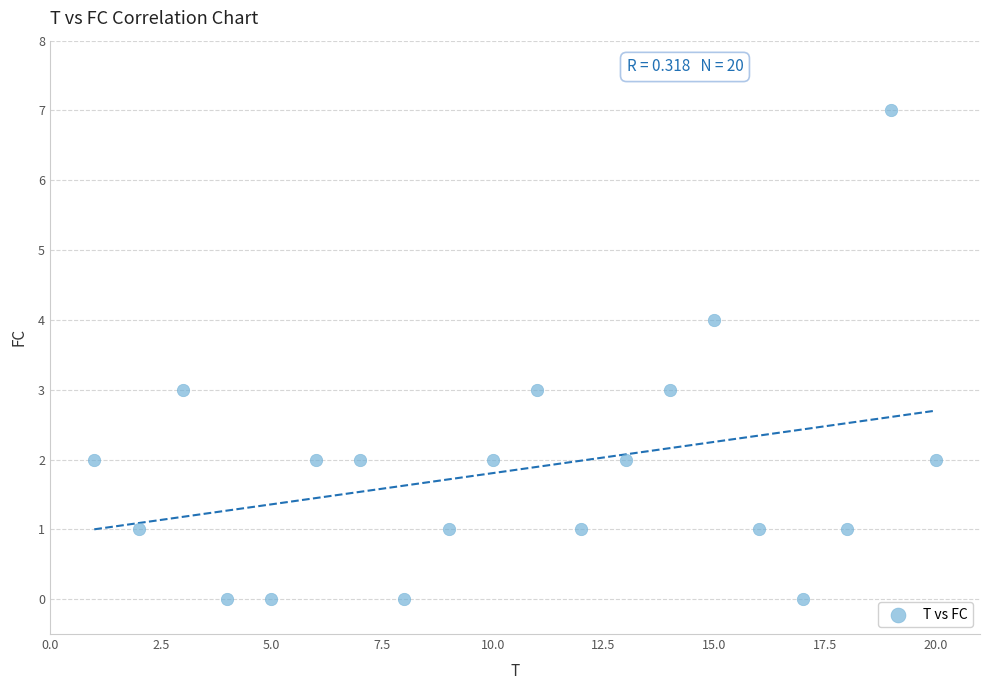

What is the range of Y values (max minus min)?

7